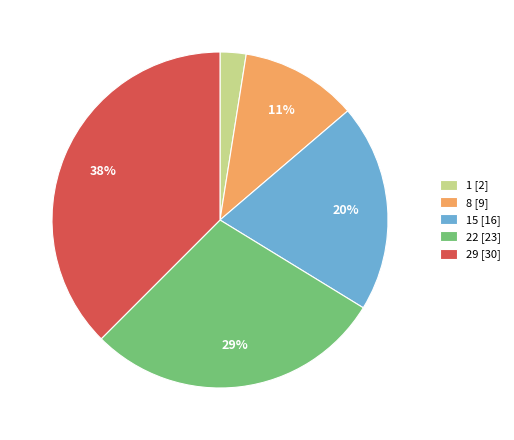

Is it true that 15 [16] is 20% of the pie?

True